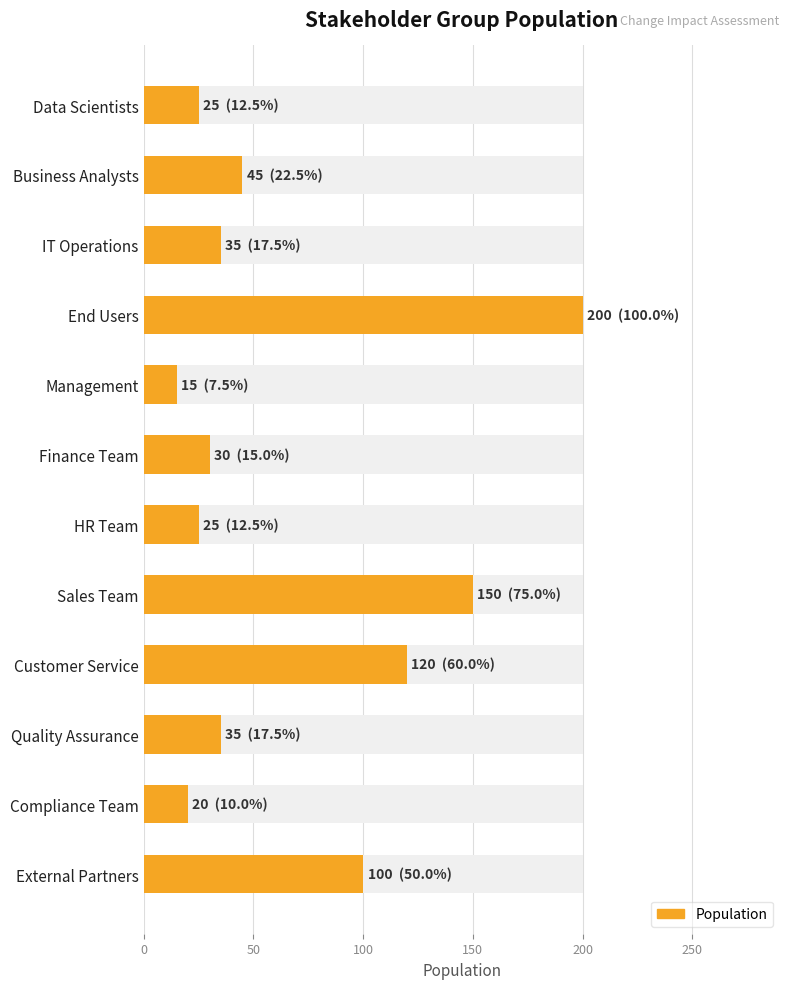

What is the sum of all values?

800